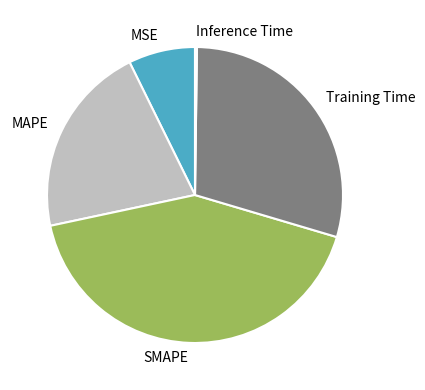

Which slice is the largest?

SMAPE